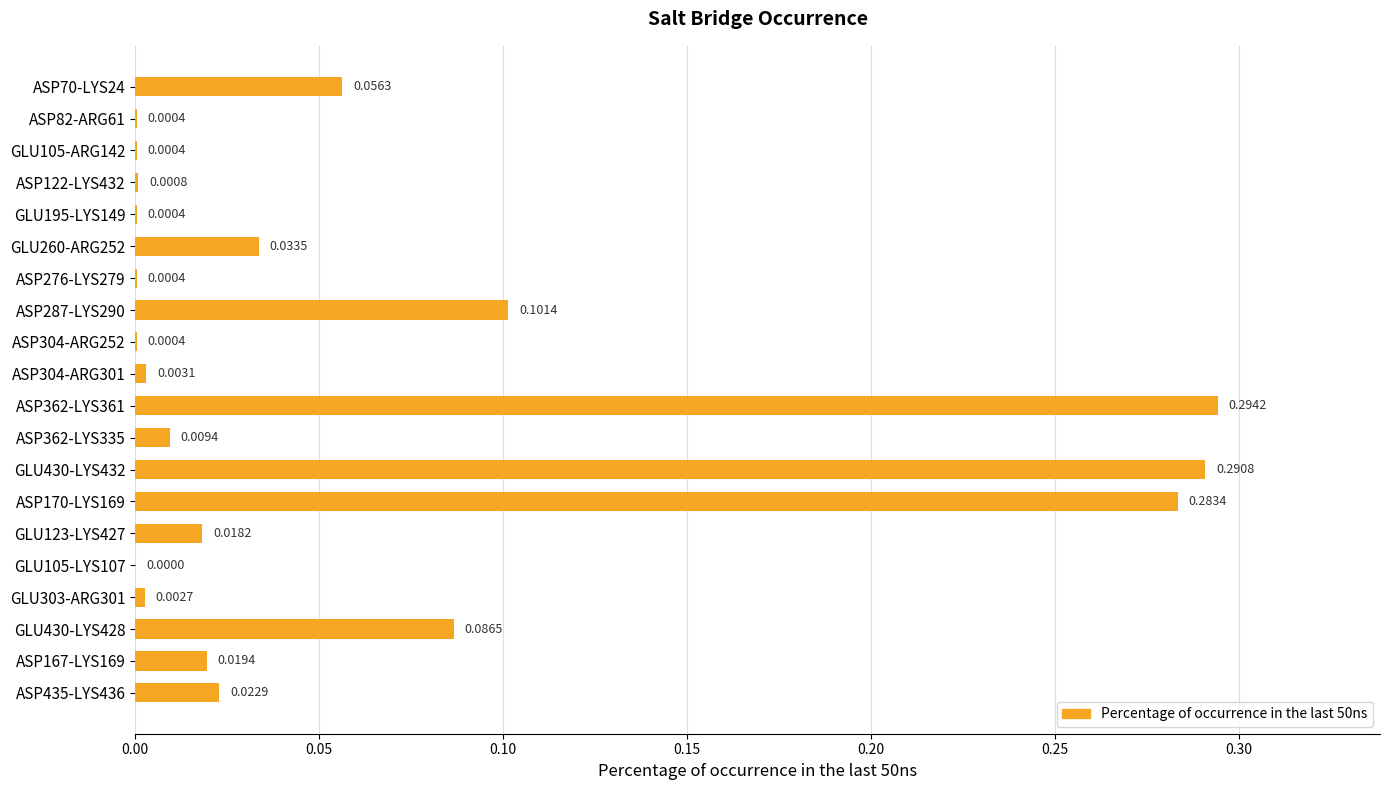

What is the sum of all values?

1.2